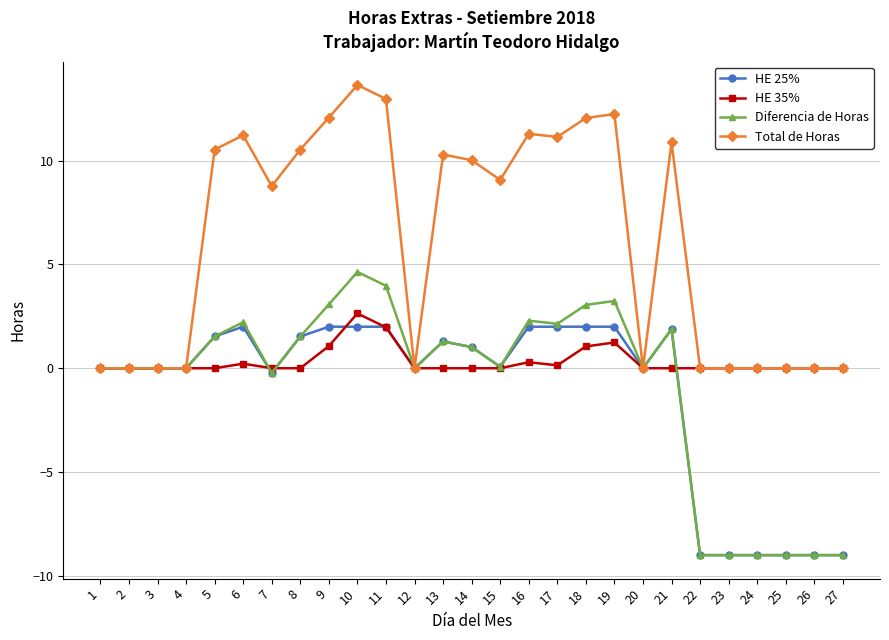

What is the difference between the HE 25% values at 24 and 11?

11.0